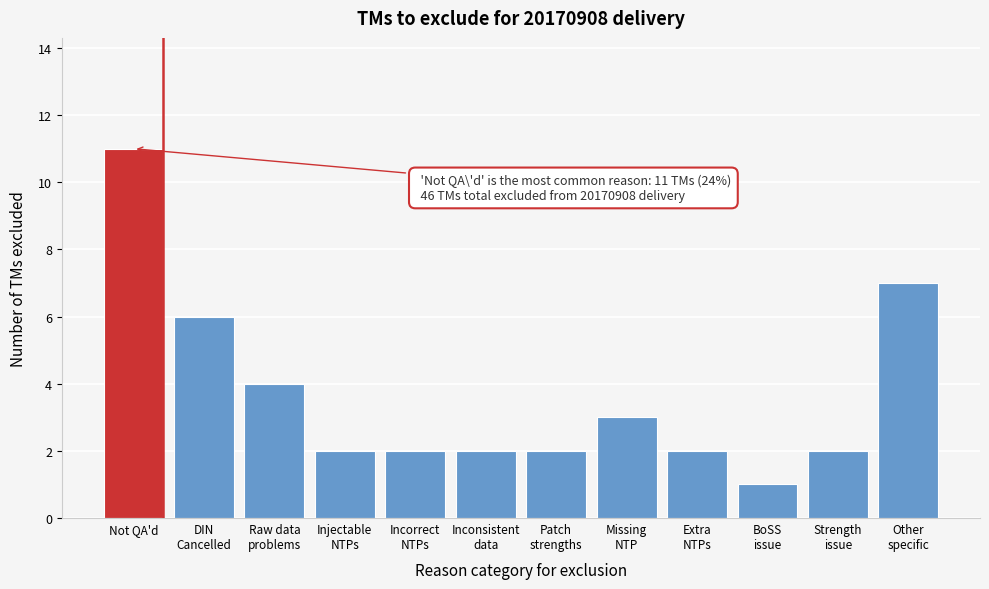

Reading left to right, extract all data points from this chart.

11	6	4	2	2	2	2	3	2	1	2	7